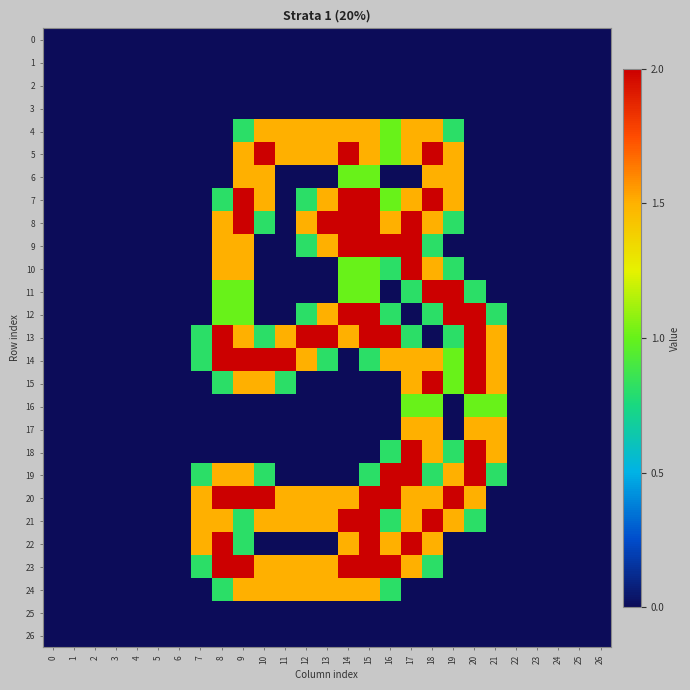

Count the number of categories in the chart.

27